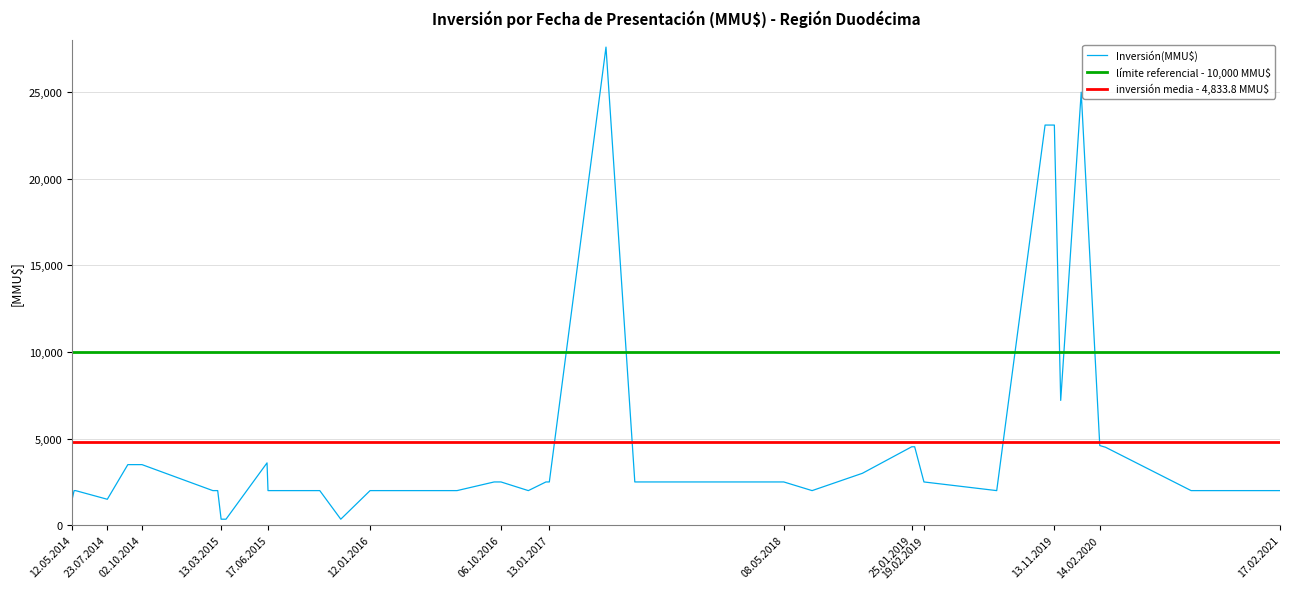

What is the label of the 23rd point from the right?

09/05/2017